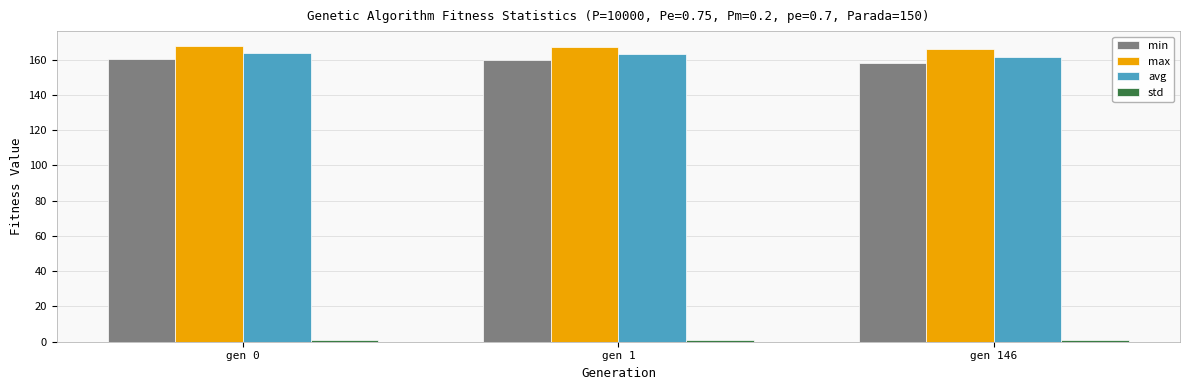

What is the greatest value displayed?

167.8